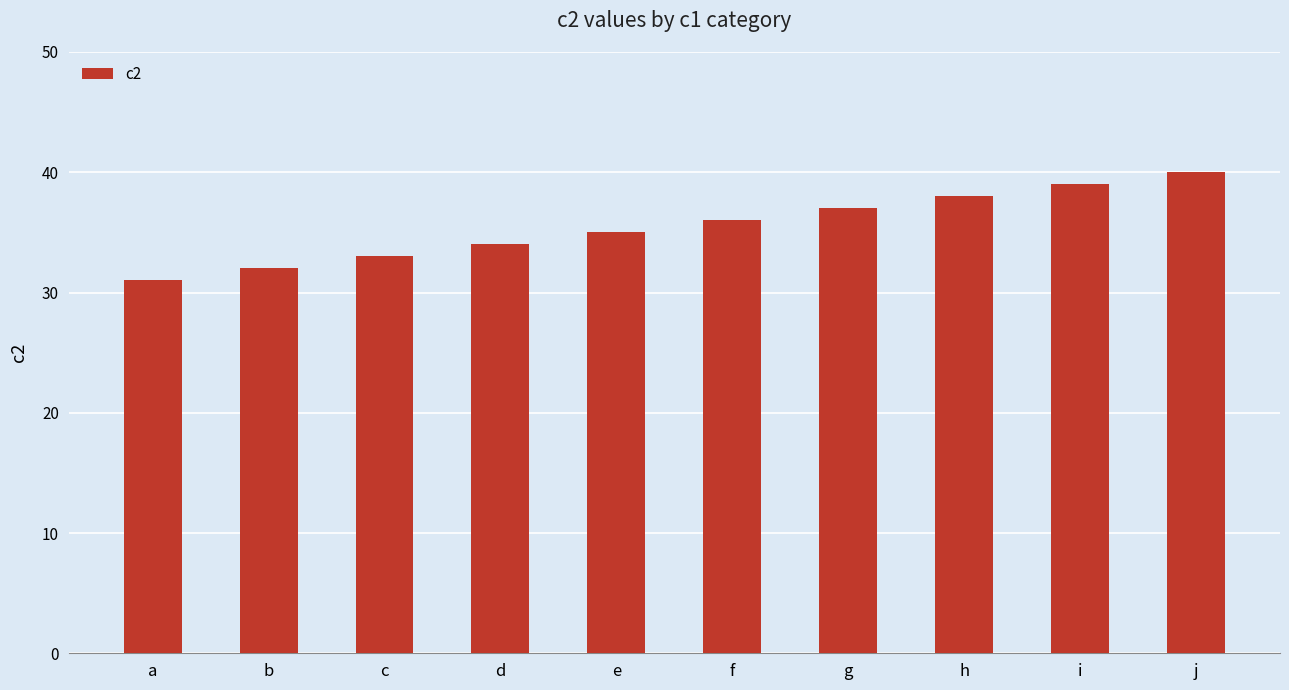

Count the values in the range 33 to 38.

6